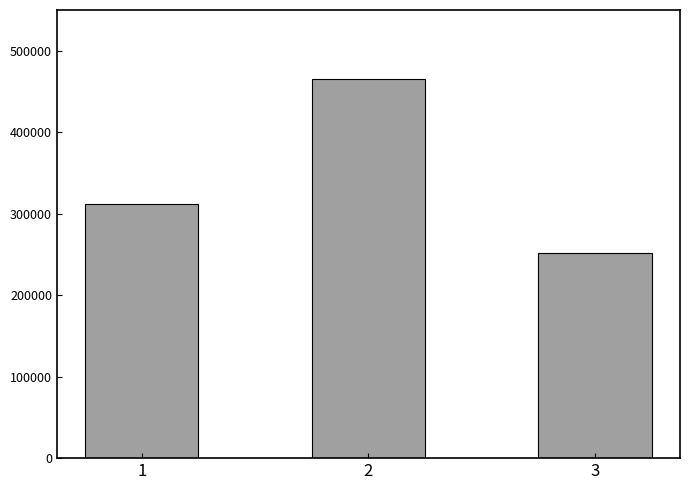

The value at 3 is 252104. True or false?

True